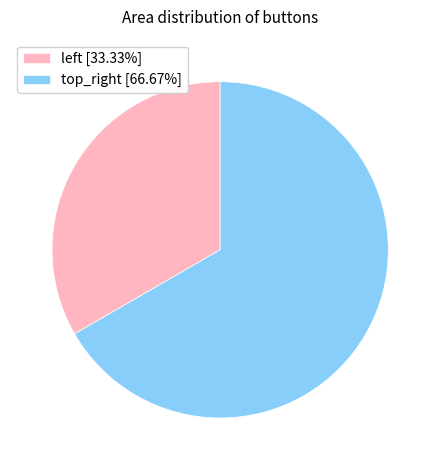

Which slice is the smallest?

left